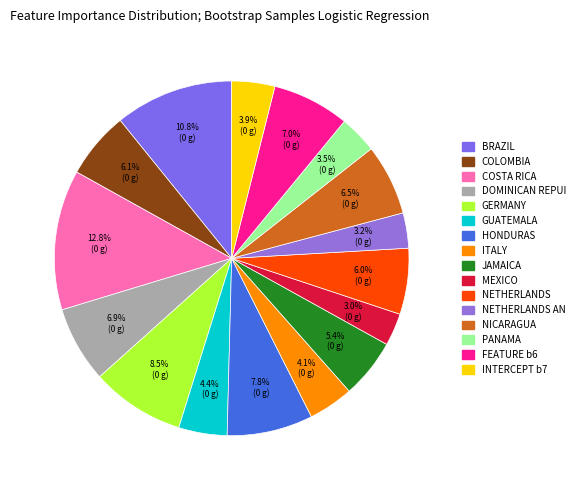

Which category has the biggest portion of the pie?

COSTA RICA